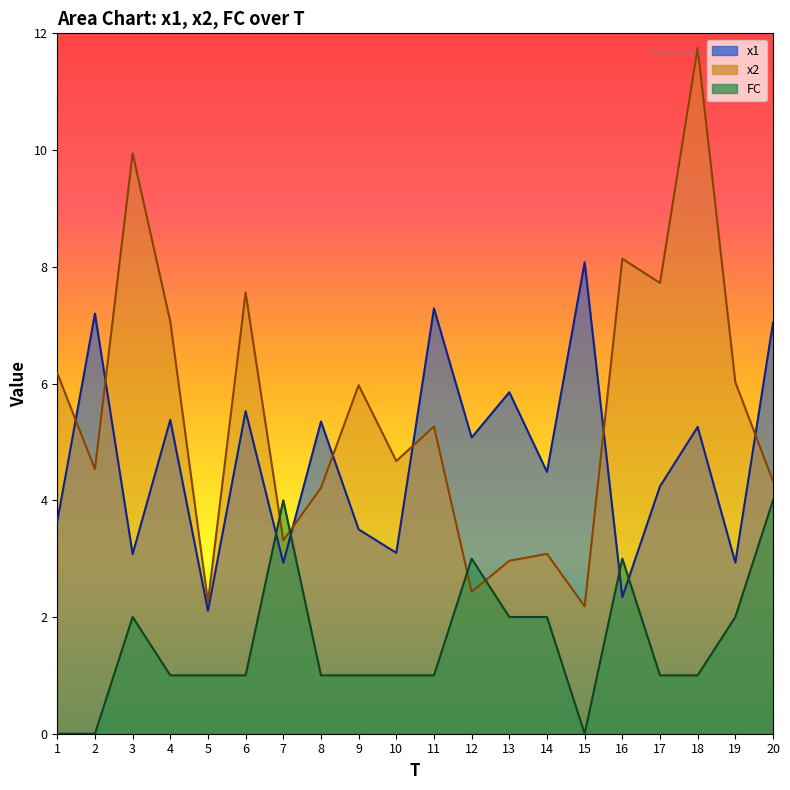

What is the value of the x2 point at the 14th from the left?

3.1